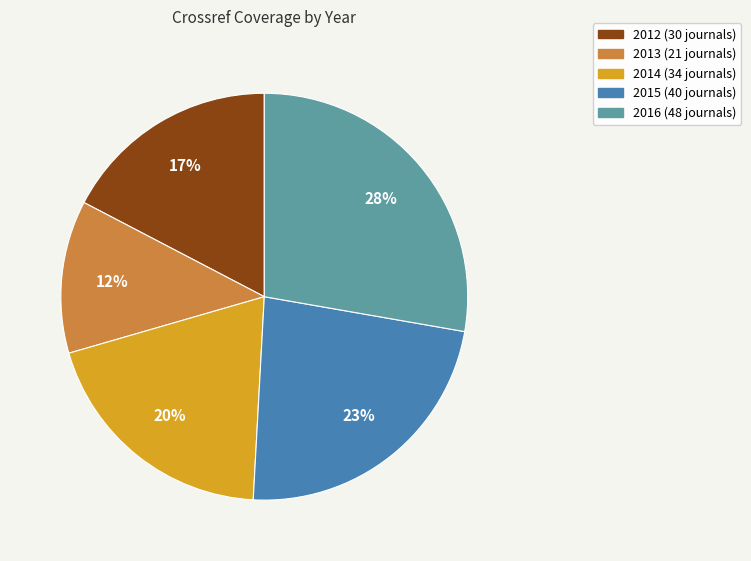

To the nearest percent, what is the difference between the largest and smallest slice percentages?

16%